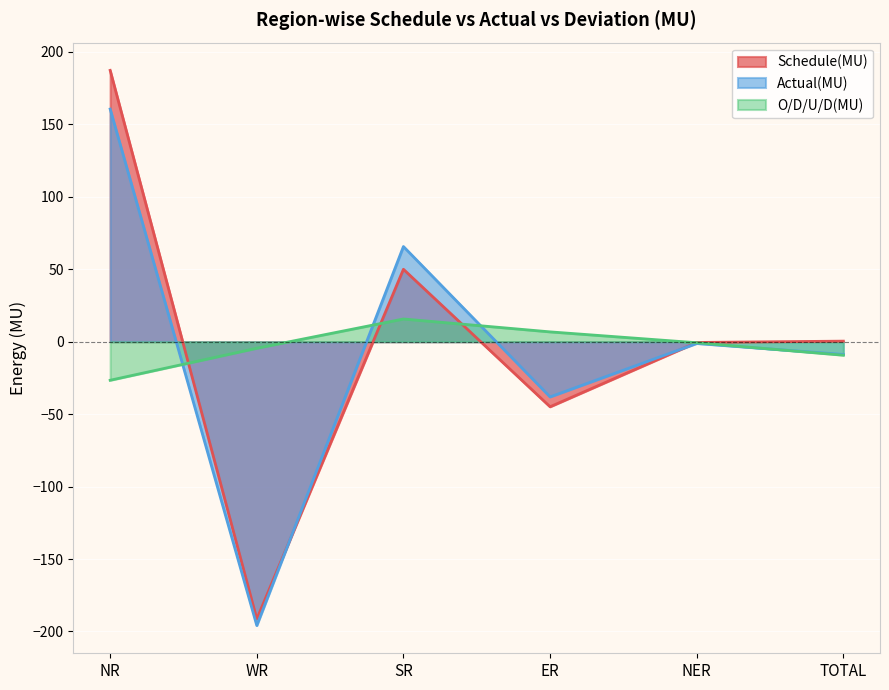

True or false: Schedule(MU) and Actual(MU) intersect in this chart.

True